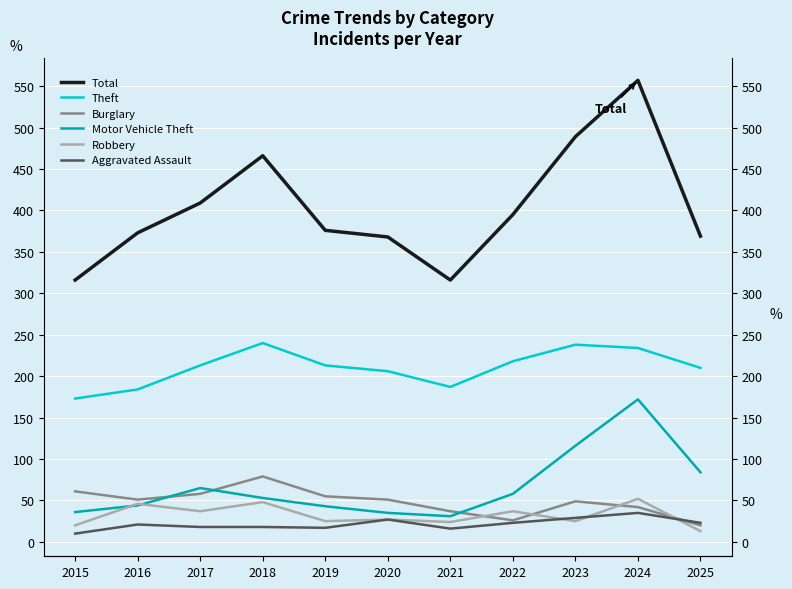

List the labels in order of Aggravated Assault value, largest first.

2024, 2023, 2020, 2022, 2025, 2016, 2017, 2018, 2019, 2021, 2015